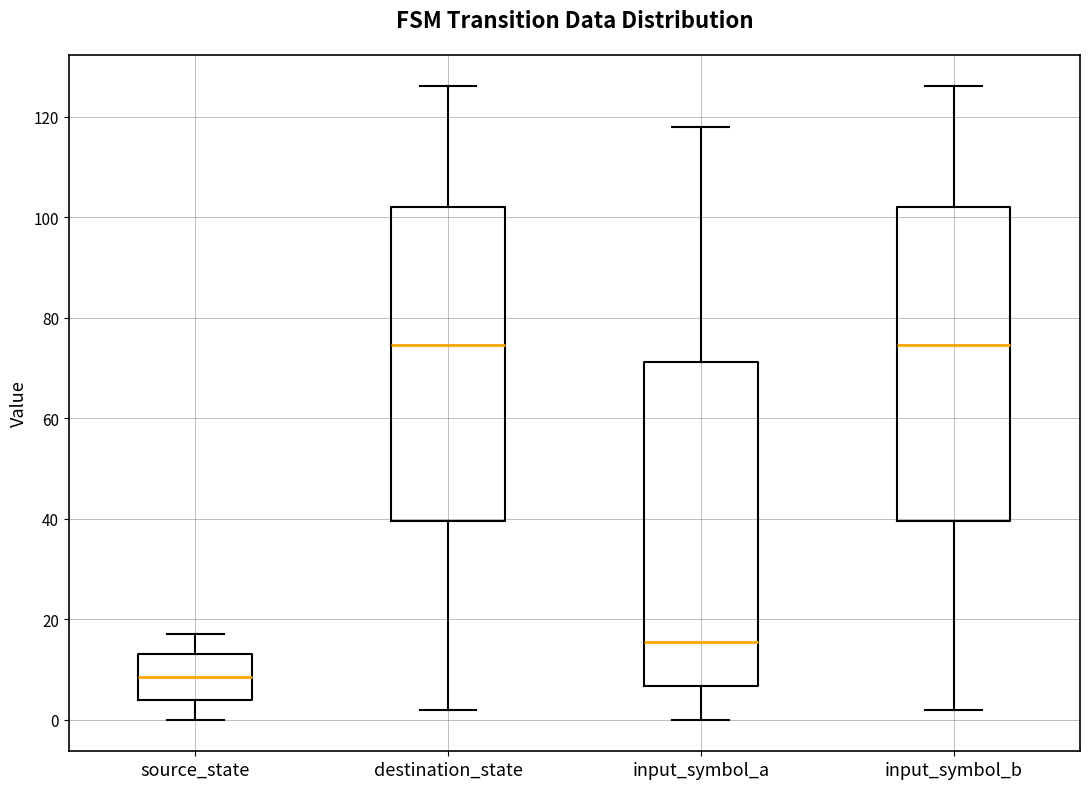

Reading left to right, read every box against the y-axis: the position of its median line, the range the box covers, and the ends of its whiskers. The values are not printed on the chart, so give them approximately, as read against the axis.

source_state: median 8, box 4 to 14, whiskers 0 to 18
destination_state: median 74, box 40 to 102, whiskers 2 to 126
input_symbol_a: median 16, box 6 to 72, whiskers 0 to 118
input_symbol_b: median 74, box 40 to 102, whiskers 2 to 126